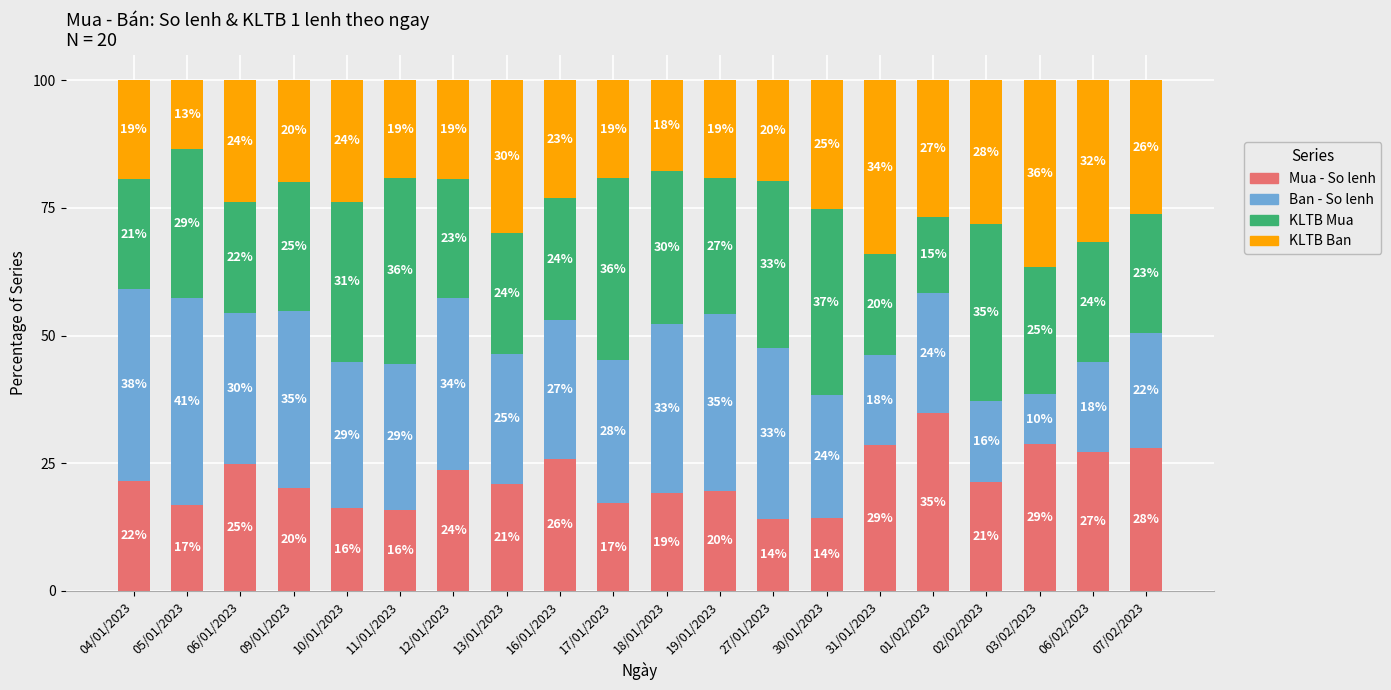

The value of Mua - So lenh at 18/01/2023 is 19.1. True or false?

True